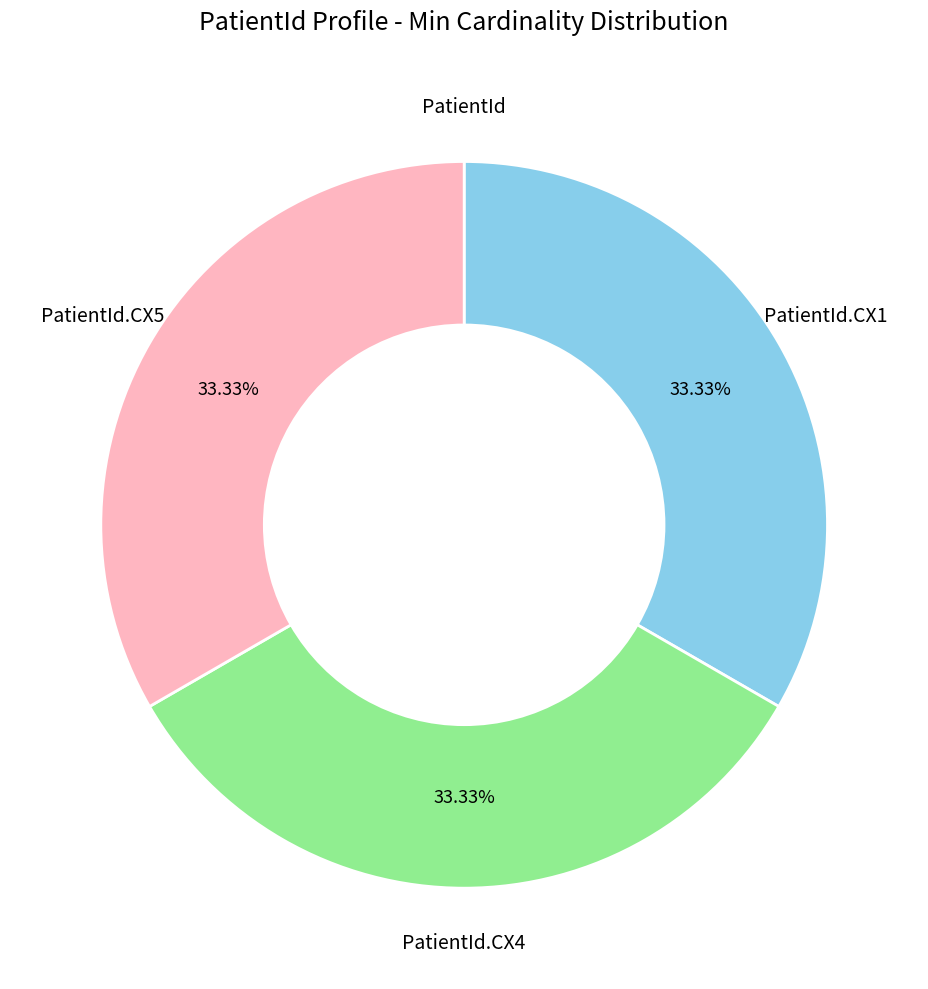

Is there any slice that represents more than half of the pie?

No